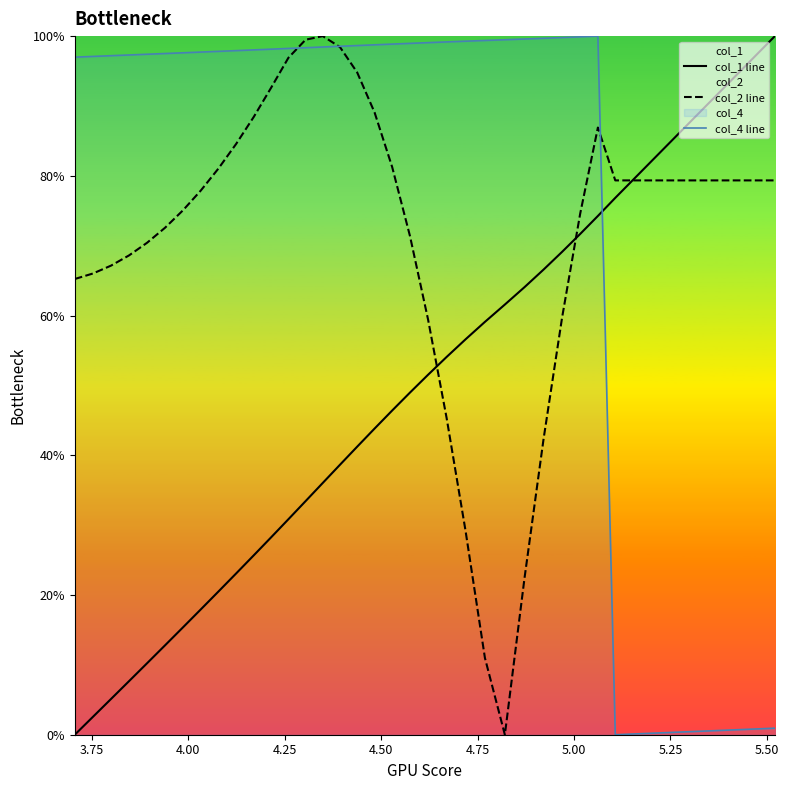

What is the maximum value for col_2 line?

100.0